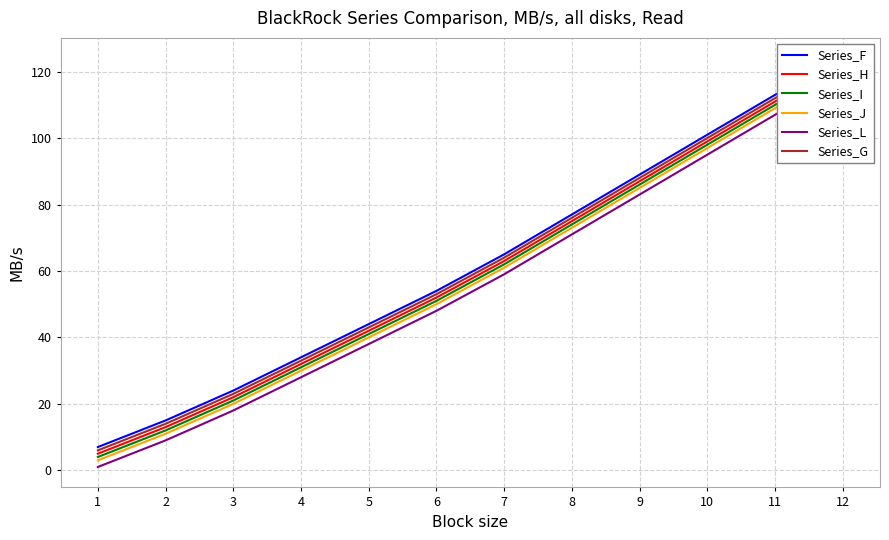

What is the maximum value for Series_G?

123